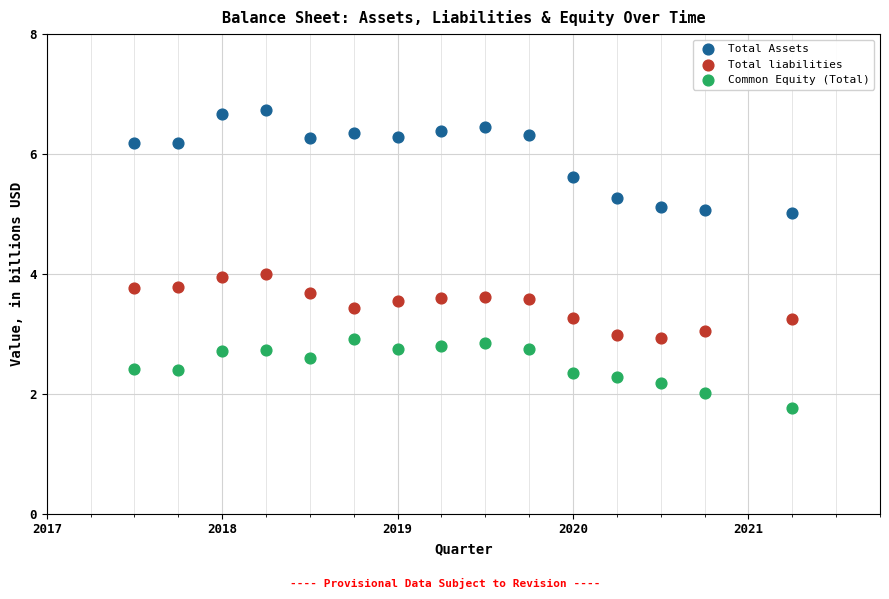

Which series has the largest Y range (max minus min)?

Total Assets